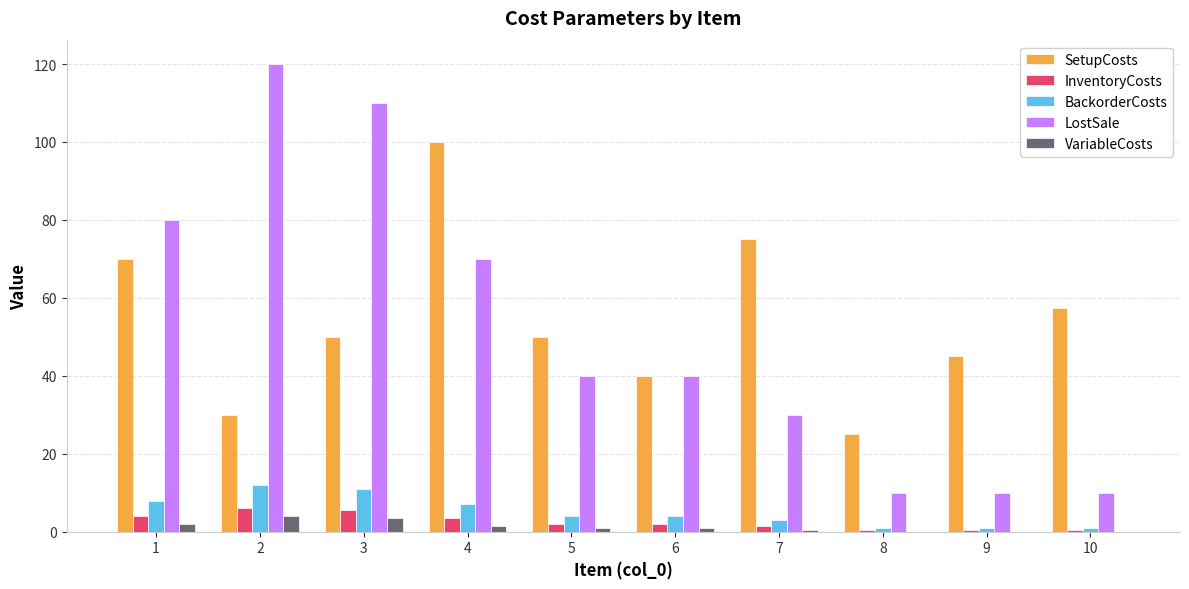

What is the maximum value shown in the chart?

120.0